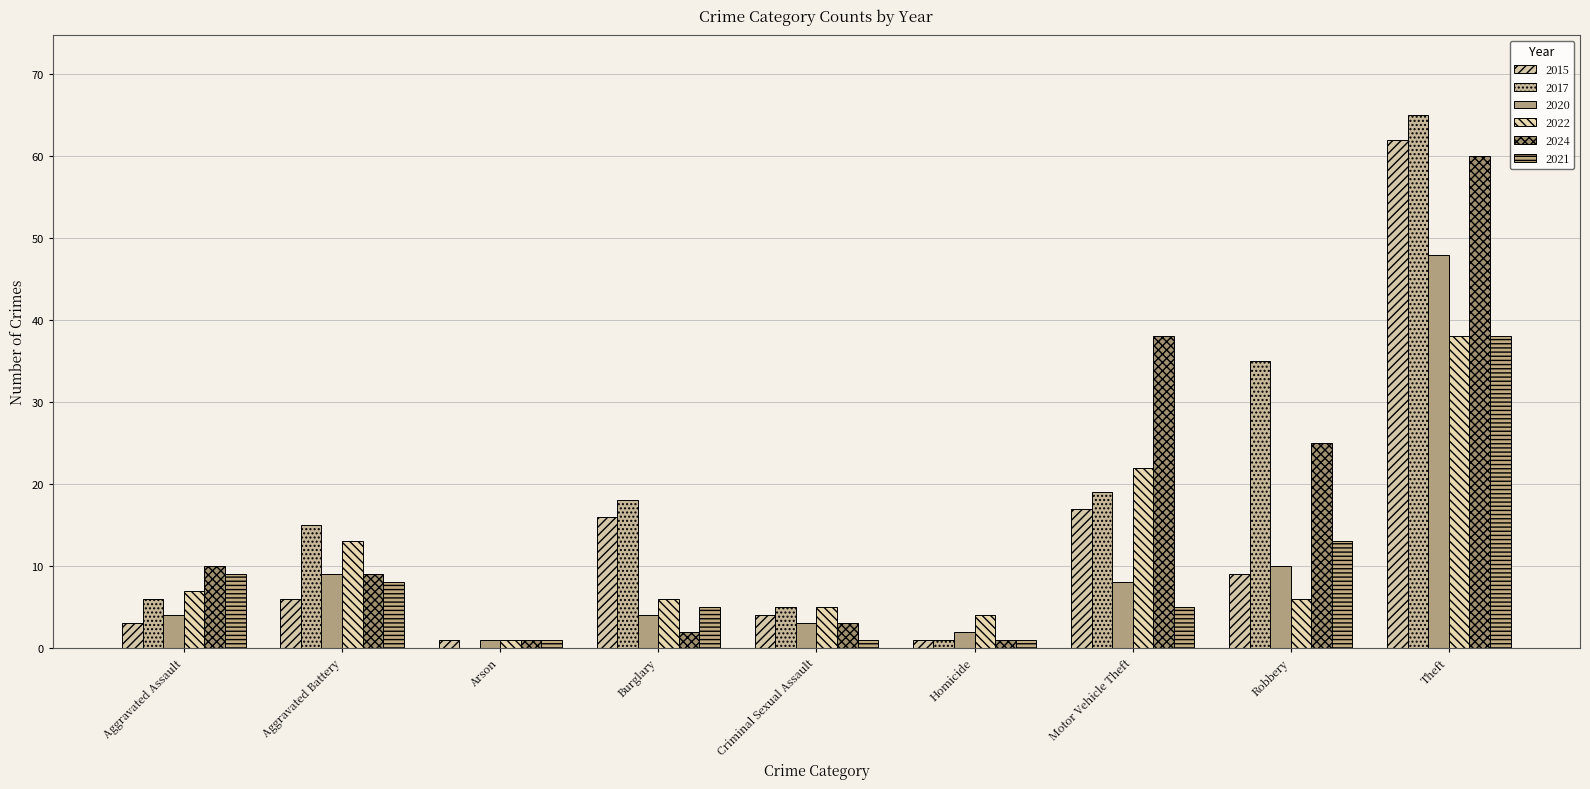

The 2020 series shows 2 at Criminal Sexual Assault. True or false?

False